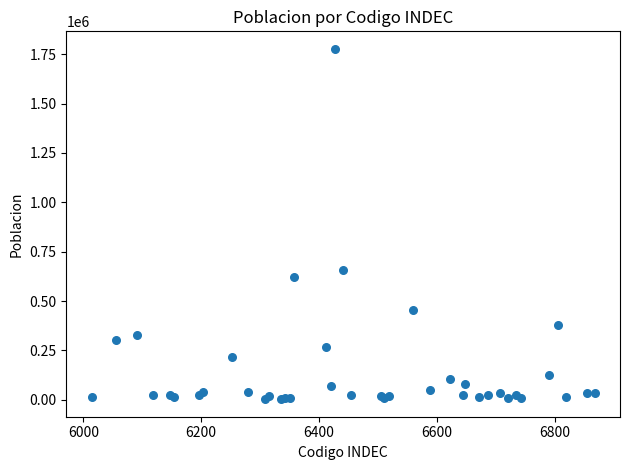

What Y value in the scatter plot is closest to 890185?

659575